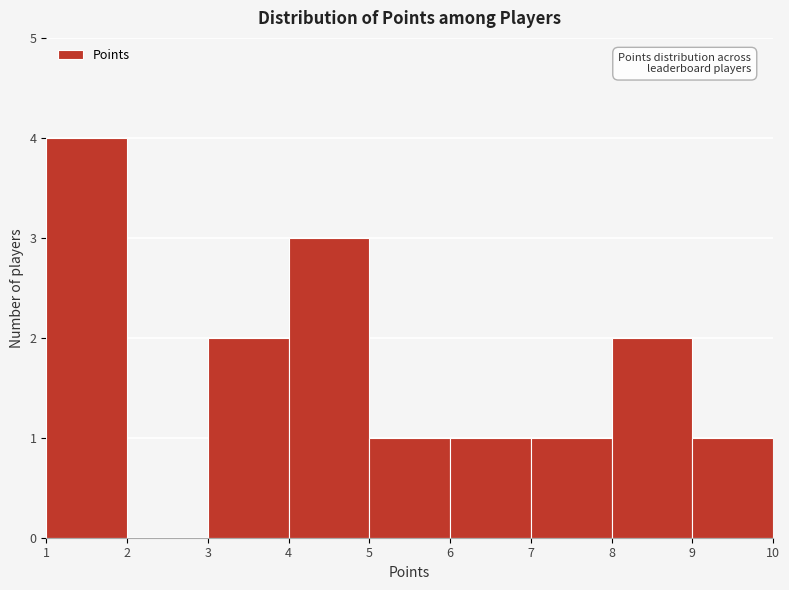

Reading left to right, list every bar in this chart as the range it spans on the x-axis followed by its height. The values are not printed on the chart, so give them approximately, as read against the axis.

1 to 2: 4
2 to 3: 0
3 to 4: 2
4 to 5: 3
5 to 6: 1
6 to 7: 1
7 to 8: 1
8 to 9: 2
9 to 10: 1